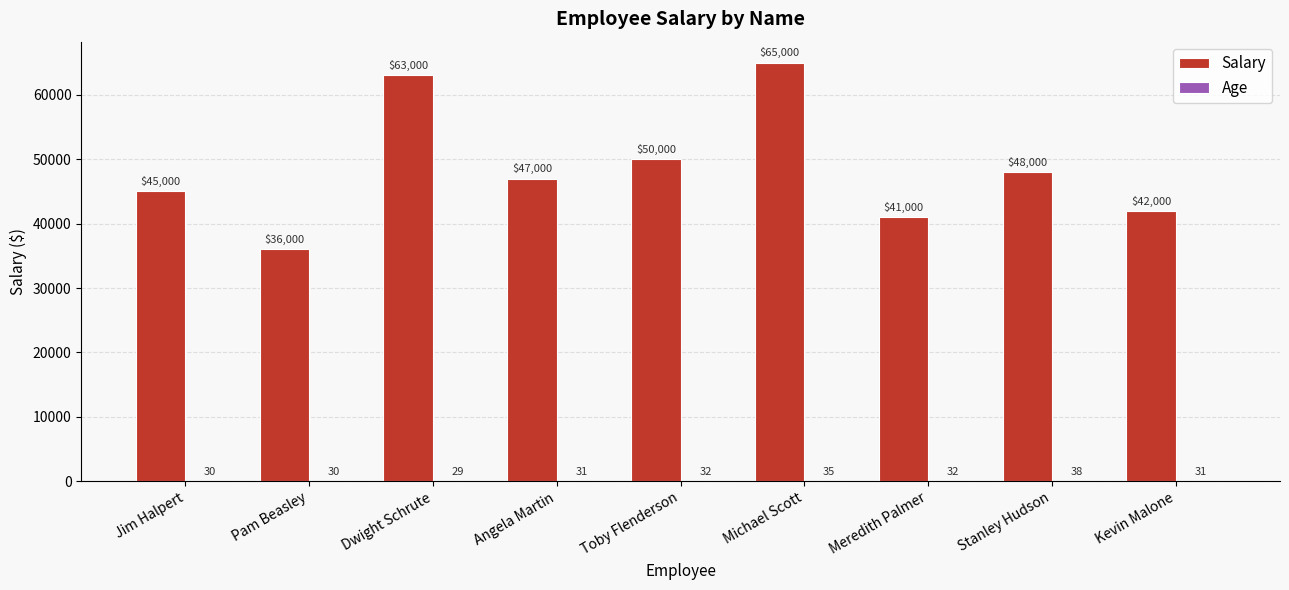

What is the highest value of the Salary series?

65000